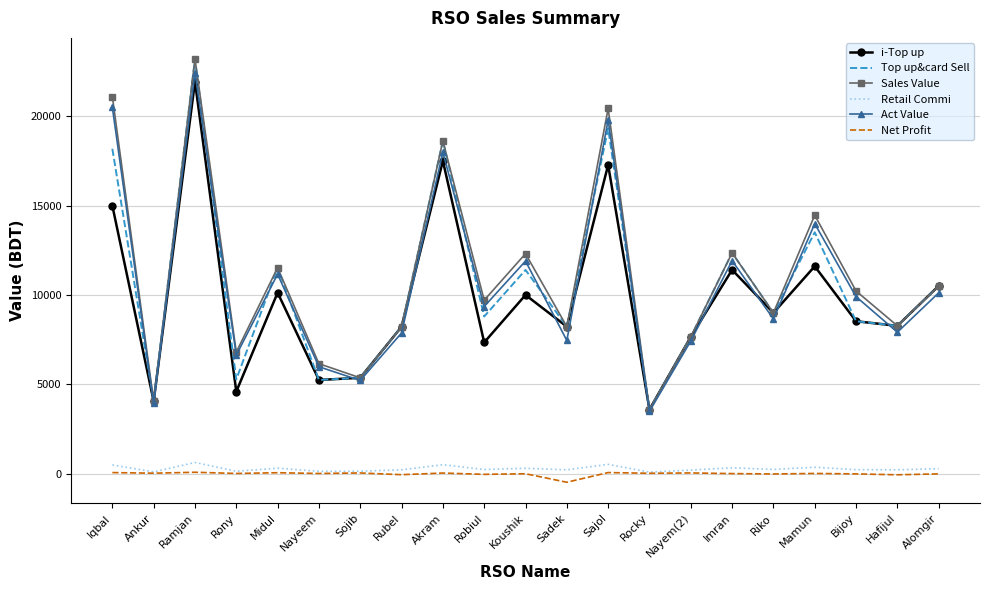

At which category is the sum across all series the highest?

Ramjan